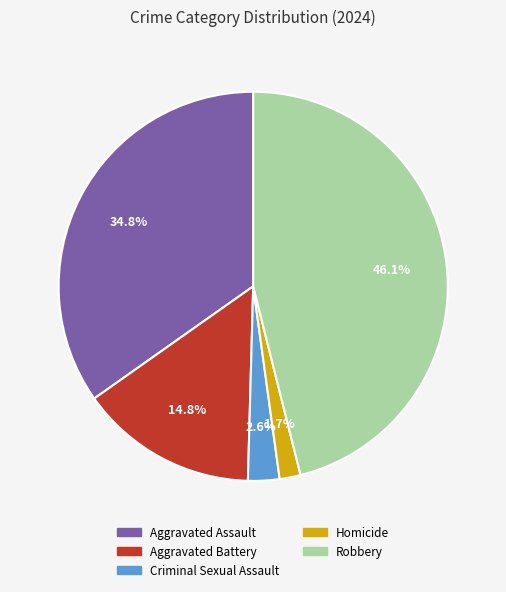

To the nearest percent, what percentage of the pie is Aggravated Battery?

15%